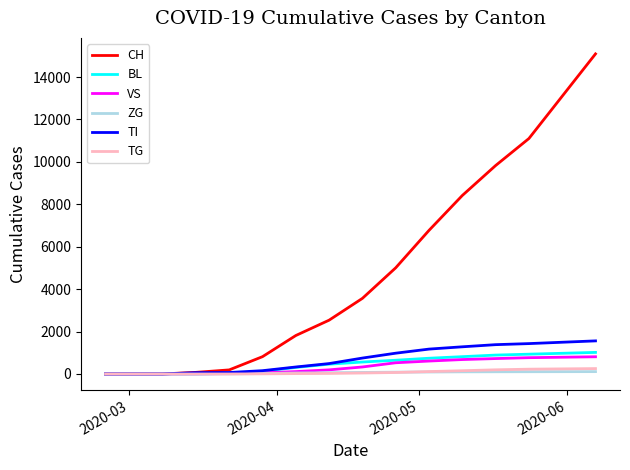

What is the sum of all TG values?

1106